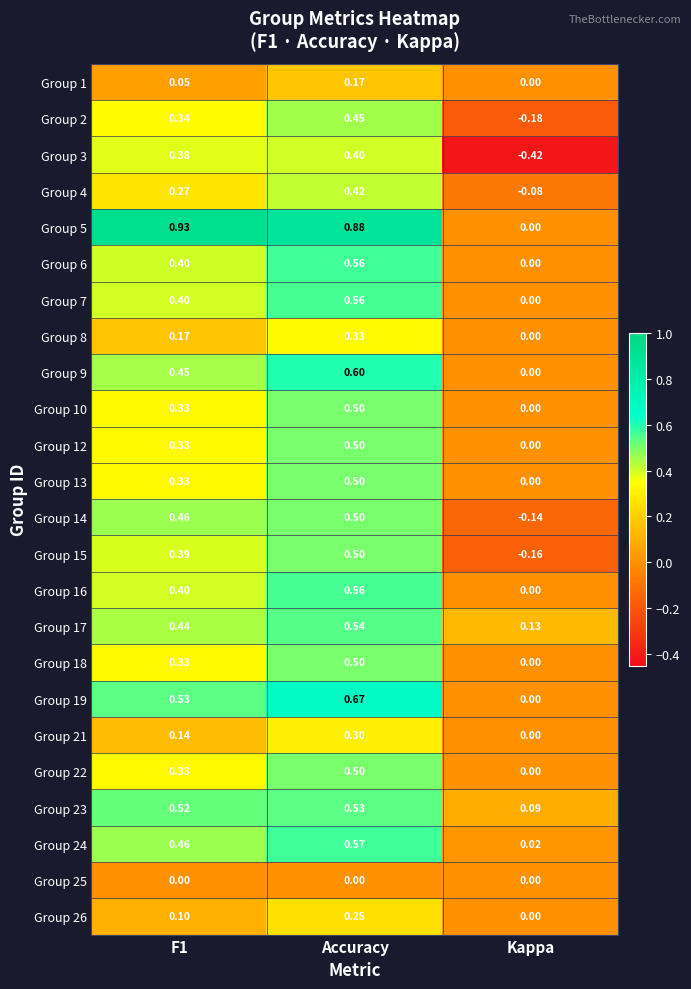

Where is Group 21 nearest to the value 0?

Kappa